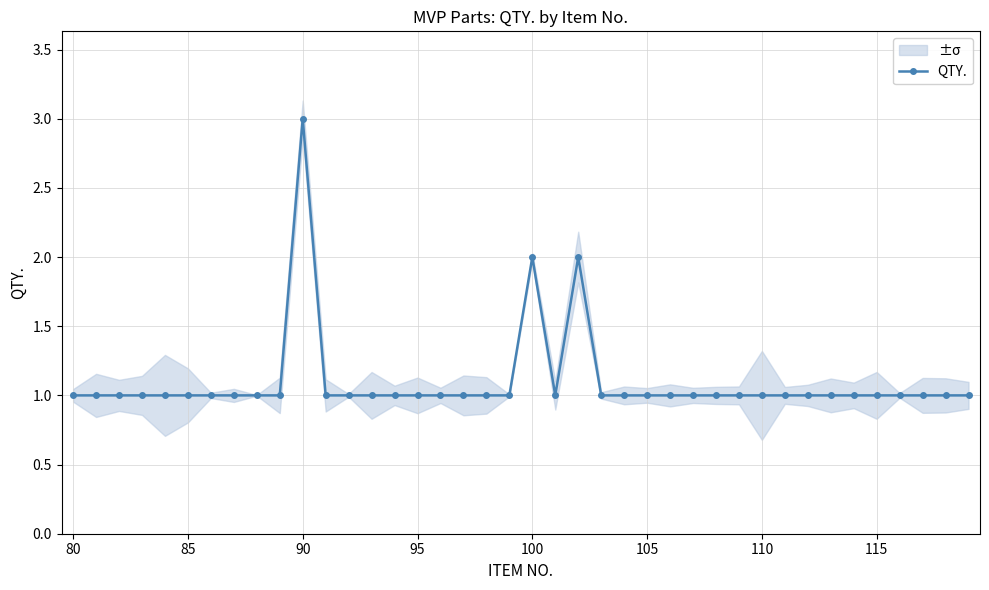

The value of QTY. at 100 is 3. True or false?

False